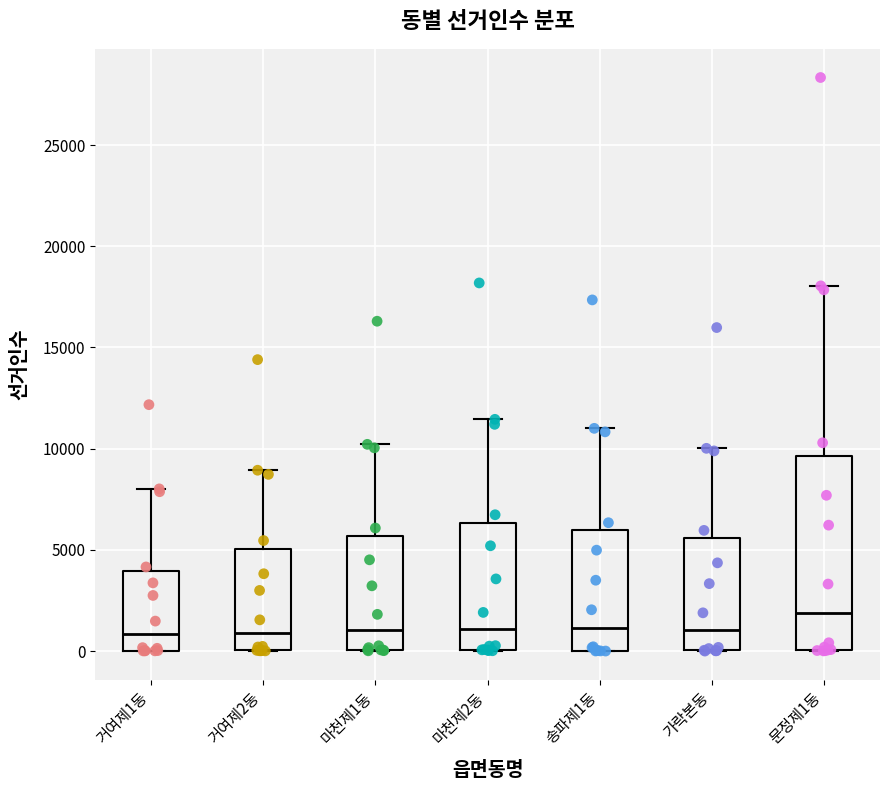

Reading left to right, transcribe this box plot: for each box, give where its median line is, the range the box spans, and where its two whiskers end, as read against the y-axis. The values are not printed on the chart, so give them approximately, as read against the axis.

거여제1동: median 1000, box 0 to 4000, whiskers 0 to 8000
거여제2동: median 1000, box 0 to 5000, whiskers 0 to 9000
마천제1동: median 1000, box 0 to 5500, whiskers 0 to 10000
마천제2동: median 1000, box 0 to 6500, whiskers 0 to 11500
송파제1동: median 1000, box 0 to 6000, whiskers 0 to 11000
가락본동: median 1000, box 0 to 5500, whiskers 0 to 10000
문정제1동: median 2000, box 0 to 9500, whiskers 0 to 18000